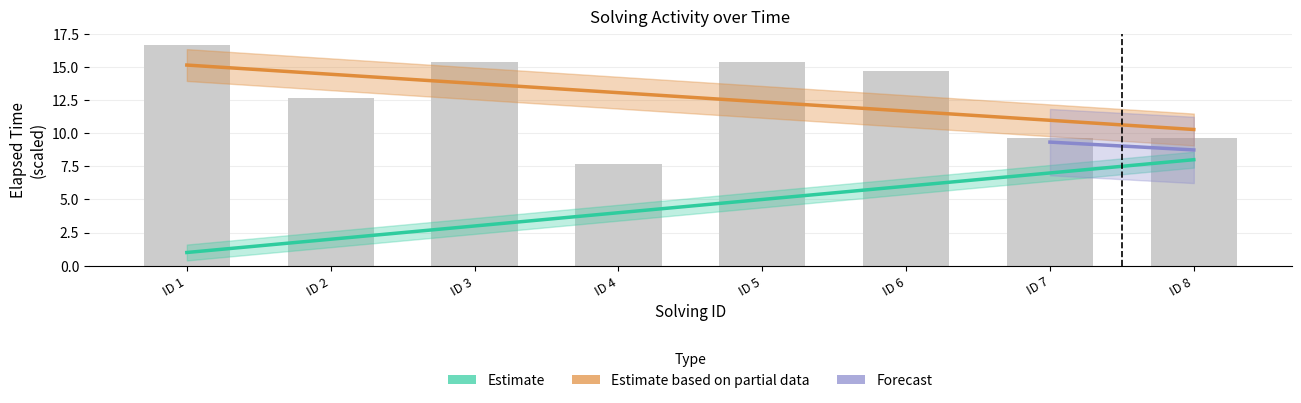

At which label does elapsed_time reach its minimum?

ID 4